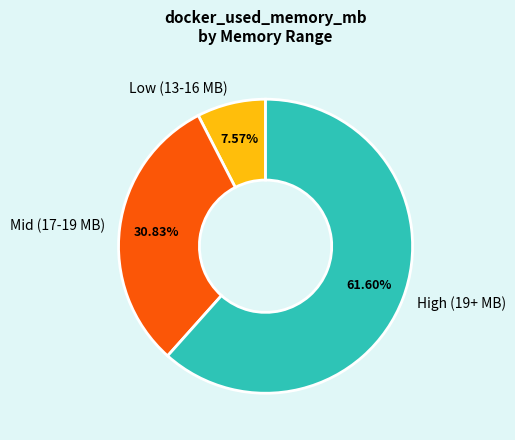

Is the sum of Mid (17-19 MB) and High (19+ MB) greater than half?

Yes